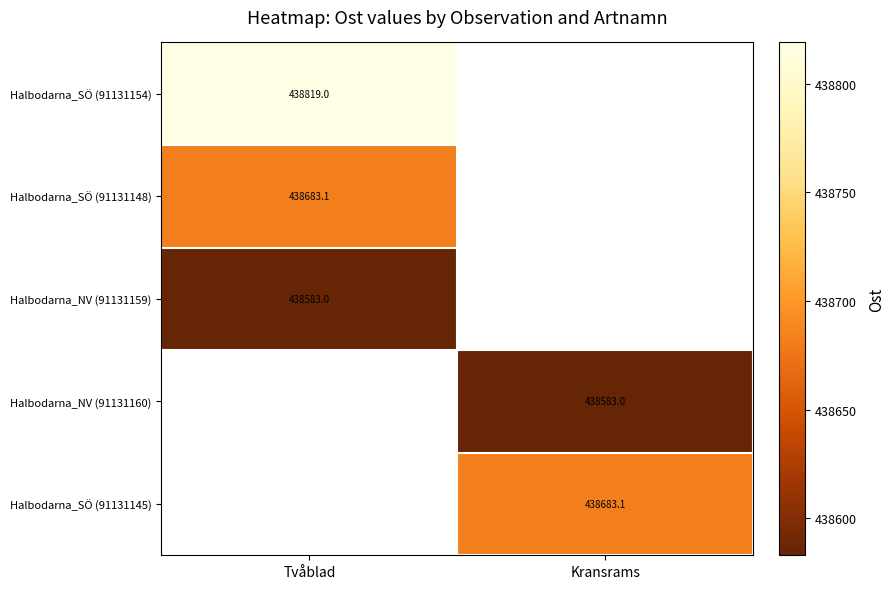

What is the difference between the highest and lowest values at Tvåblad?

236.0